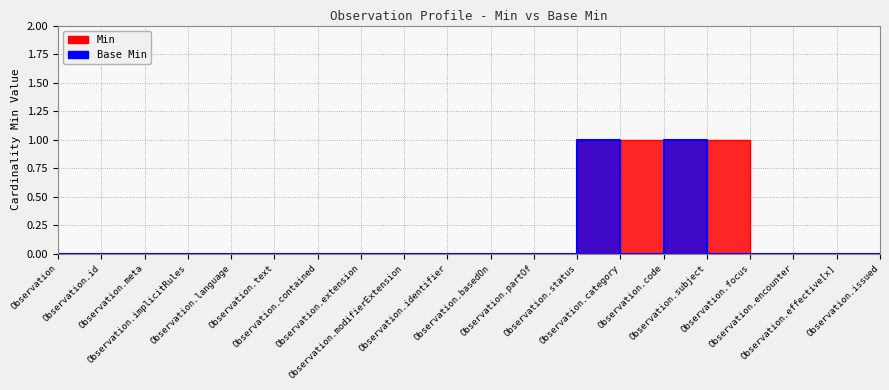

What is the label of the 7th point from the right?

Observation.category